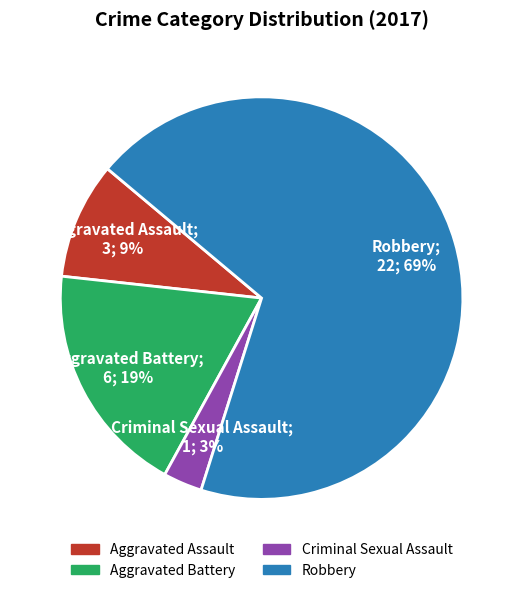

Is the sum of Aggravated Assault and Robbery greater than half?

Yes